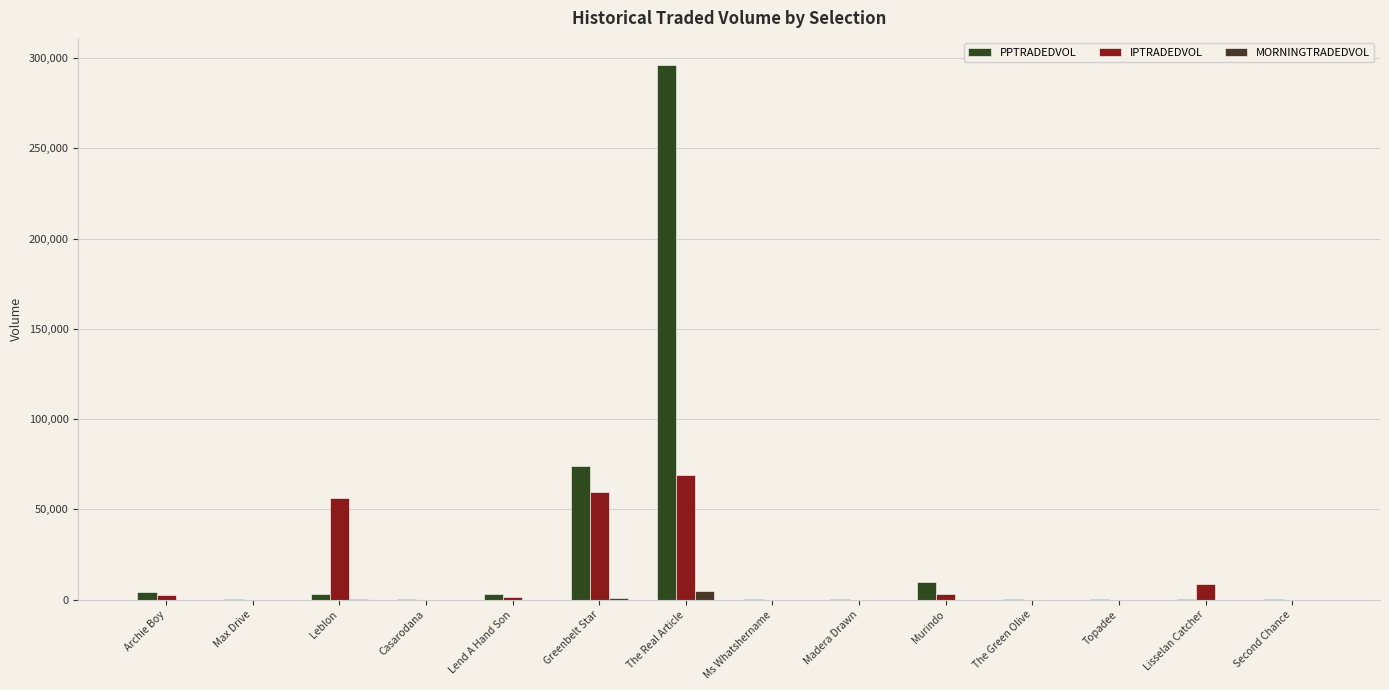

What are all the series names shown in the legend?

PPTRADEDVOL, IPTRADEDVOL, MORNINGTRADEDVOL